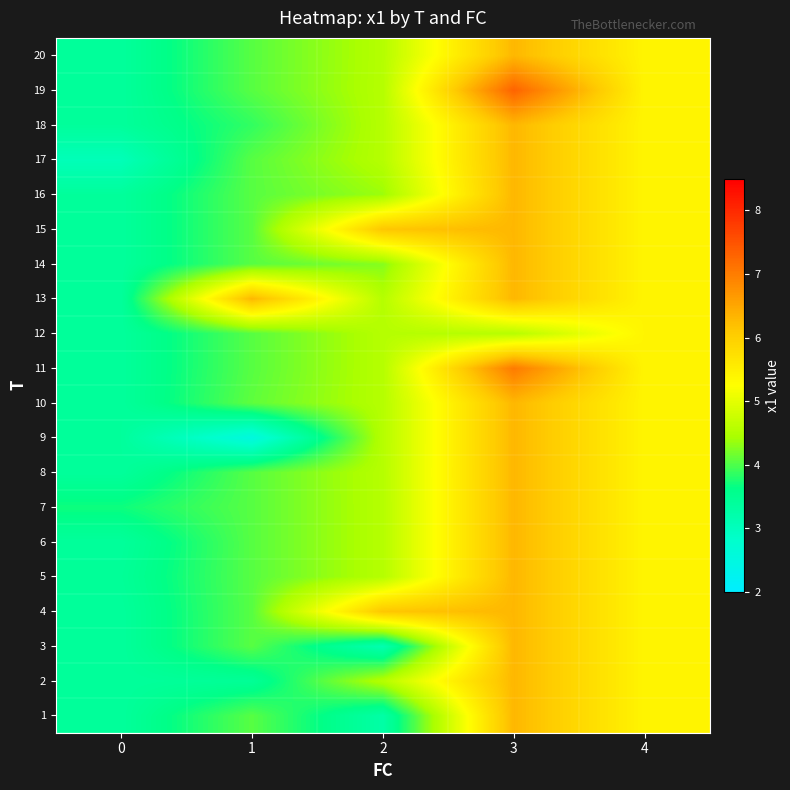

Reading left to right, what are all the values shown in this chart?

1: 0=3.4	1=4.0	2=3.3	3=6.3	4=5.4
2: 0=3.4	1=3.5	2=4.5	3=6.3	4=5.4
3: 0=3.4	1=4.0	2=3.1	3=6.3	4=5.4
4: 0=3.4	1=4.0	2=6.1	3=6.3	4=5.4
5: 0=3.4	1=4.0	2=4.5	3=6.3	4=5.4
6: 0=3.4	1=4.0	2=4.5	3=6.3	4=5.4
7: 0=3.7	1=4.0	2=4.5	3=6.3	4=5.4
8: 0=3.4	1=4.0	2=4.6	3=6.3	4=5.4
9: 0=3.4	1=2.5	2=4.5	3=6.3	4=5.4
10: 0=3.4	1=4.1	2=4.5	3=6.3	4=5.4
11: 0=3.4	1=4.0	2=4.5	3=7.0	4=5.4
12: 0=3.4	1=4.0	2=4.5	3=4.6	4=5.4
13: 0=3.4	1=6.3	2=4.5	3=6.3	4=5.4
14: 0=3.4	1=4.0	2=4.3	3=6.3	4=5.4
15: 0=3.4	1=4.0	2=6.1	3=6.3	4=5.4
16: 0=3.4	1=4.0	2=4.4	3=6.3	4=5.4
17: 0=3.1	1=4.0	2=4.5	3=6.3	4=5.4
18: 0=3.4	1=3.9	2=4.5	3=6.3	4=5.4
19: 0=3.4	1=4.0	2=4.5	3=7.3	4=5.4
20: 0=3.4	1=4.0	2=4.5	3=6.3	4=5.4